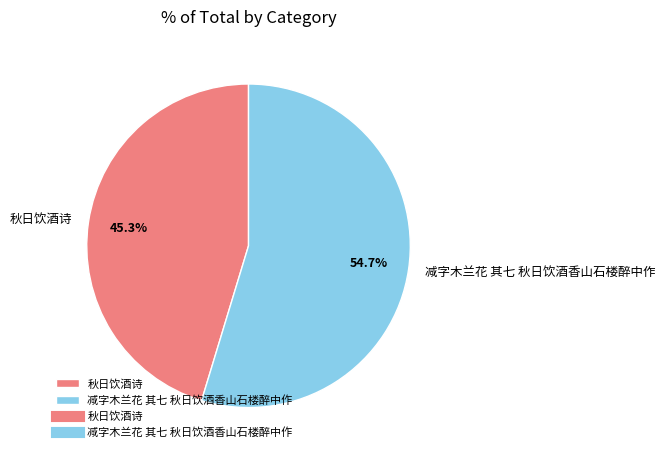

Which slice is the largest?

减字木兰花 其七 秋日饮酒香山石楼醉中作